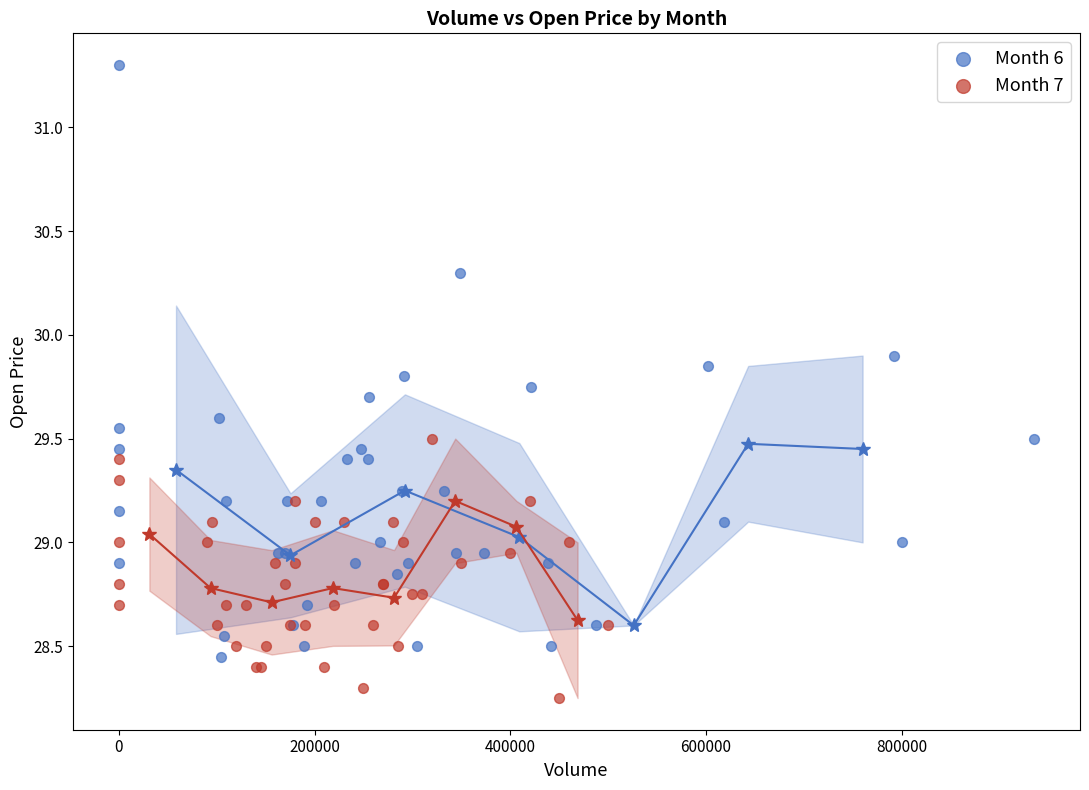

Which series has the widest spread of Y values?

Month 6